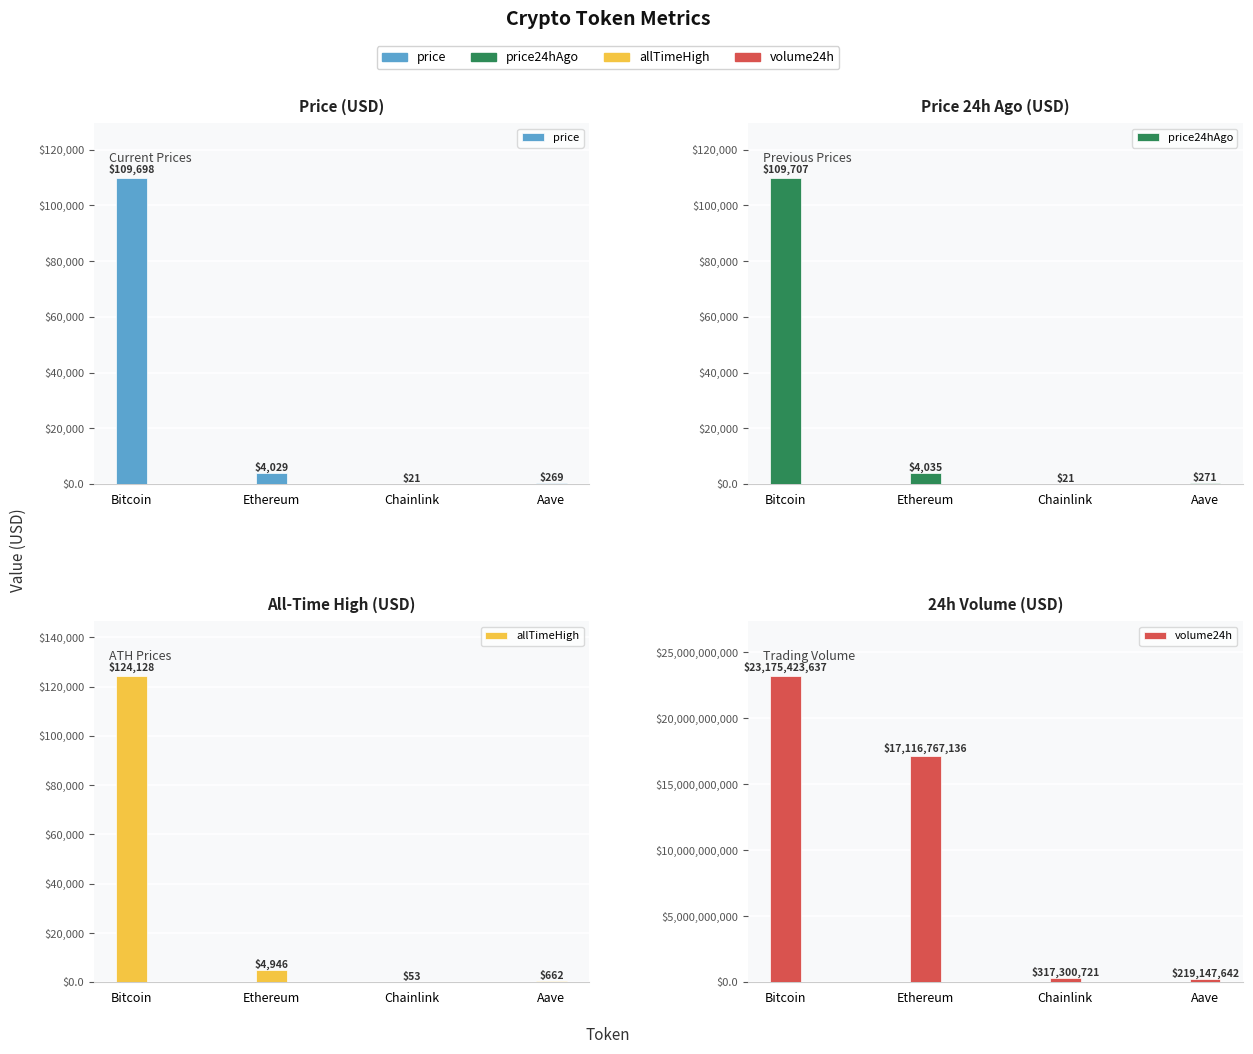

What is the greatest value displayed?

23175423637.0